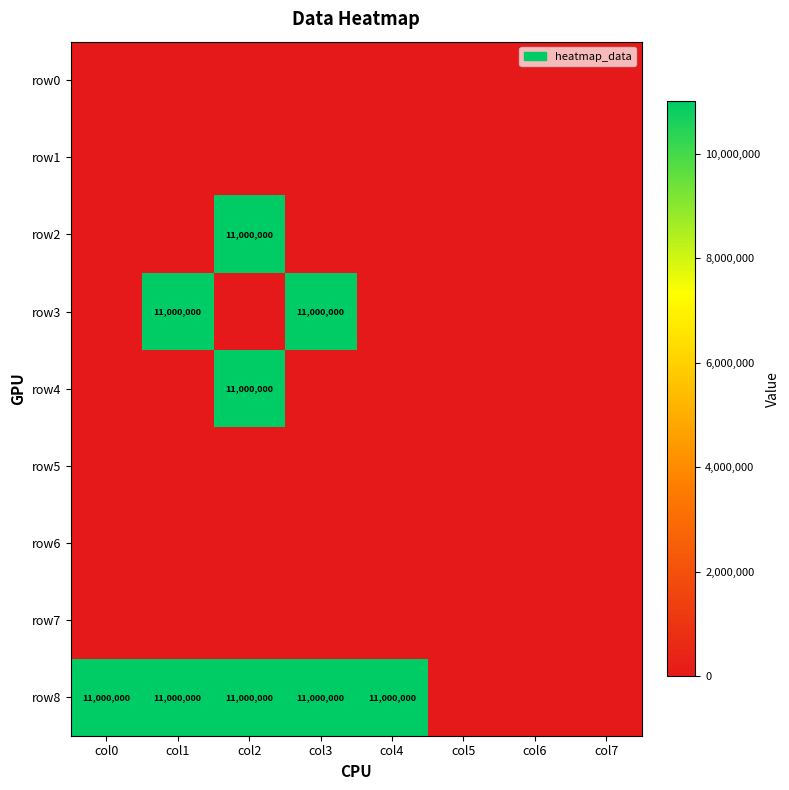

How many series are shown in this chart?

9